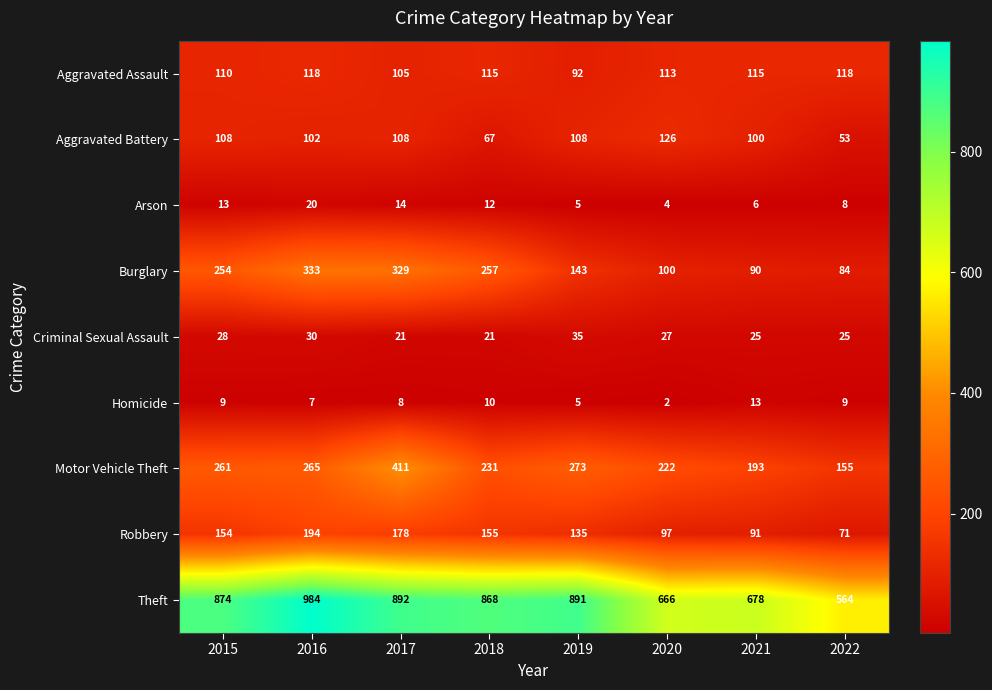

Is it true that Burglary equals 164 at 2020?

False